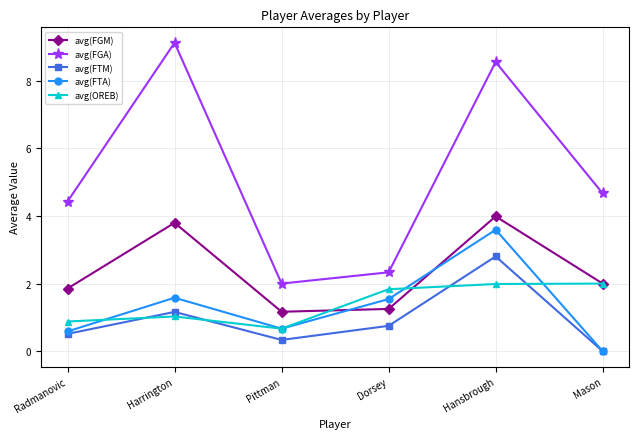

Where do avg(FTA) and avg(FGM) first cross each other?

Pittman and Dorsey